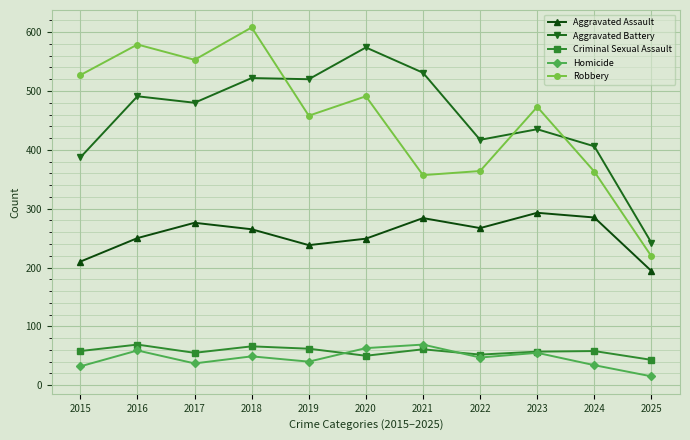

What is the total value across all series at 2016?

1448